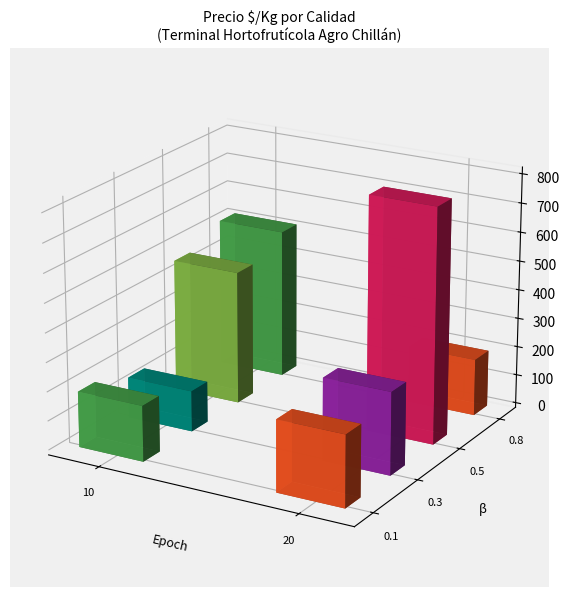

Which has a higher value, 16 or 10?

10